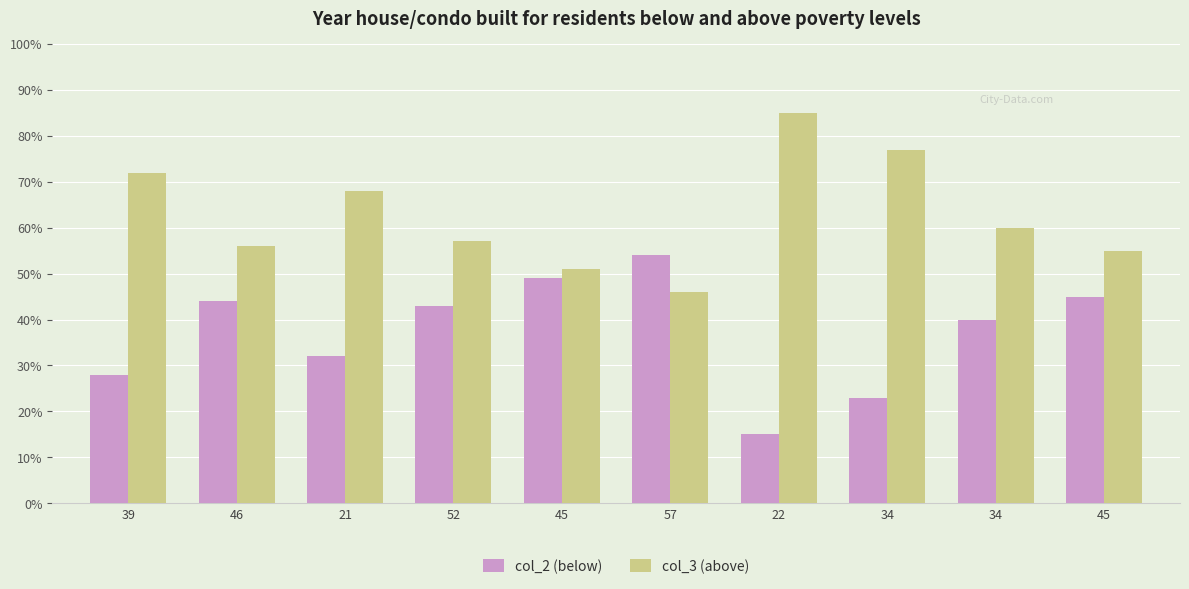

At how many categories does at least one series exceed 17?

10